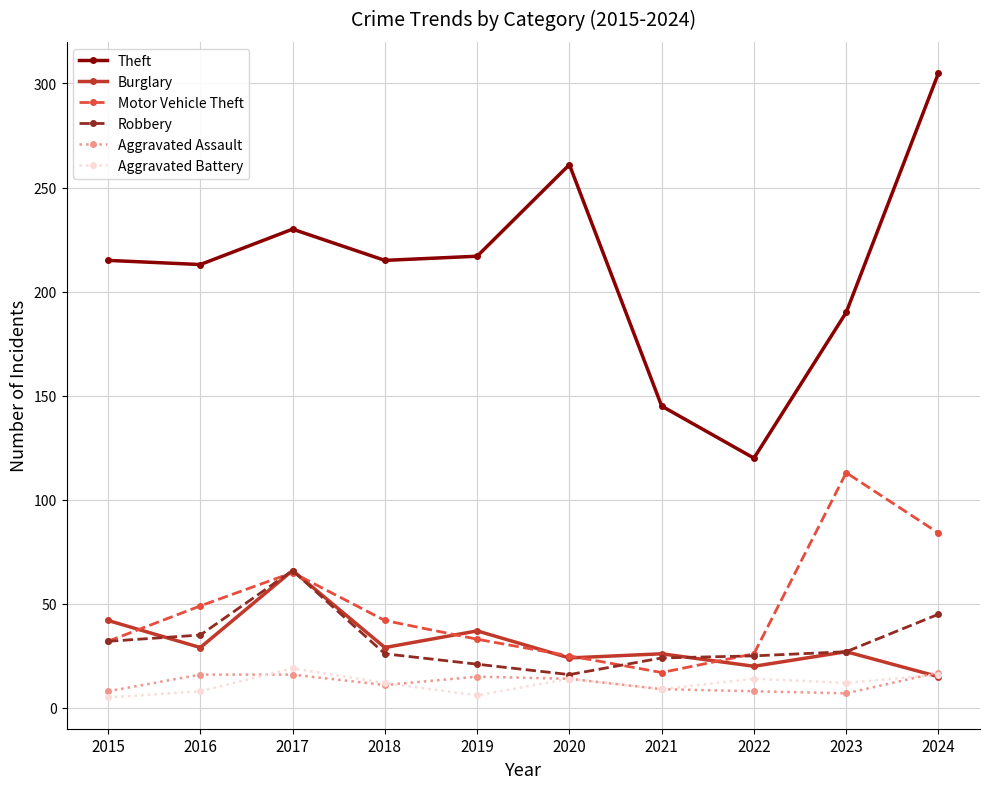

What is the value of the Robbery point at the 8th from the left?

25